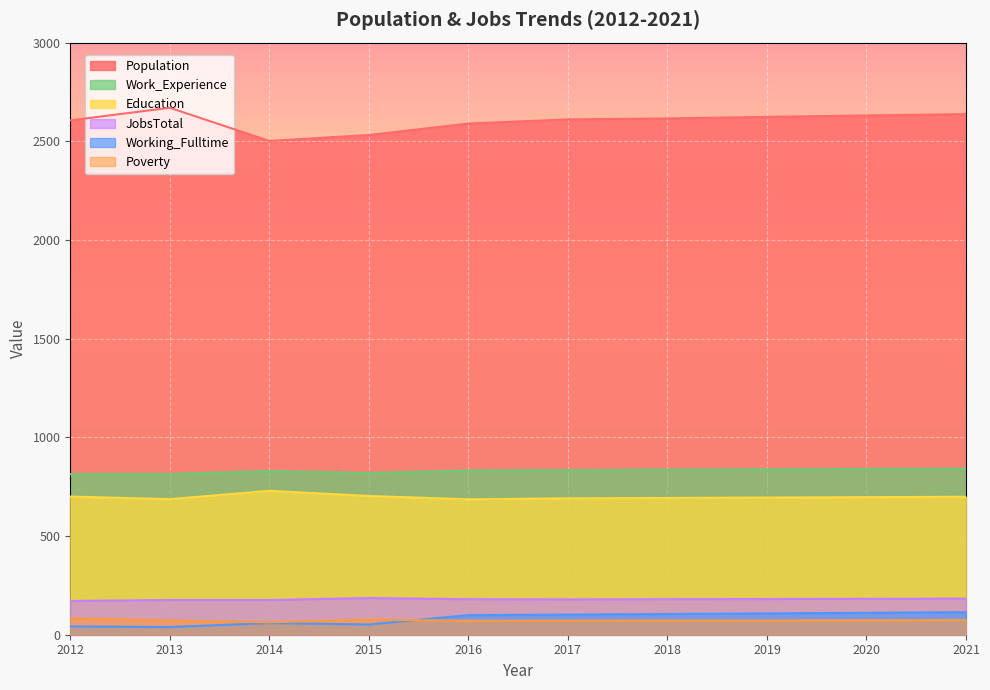

The Work_Experience series shows 1362 at 2013. True or false?

False